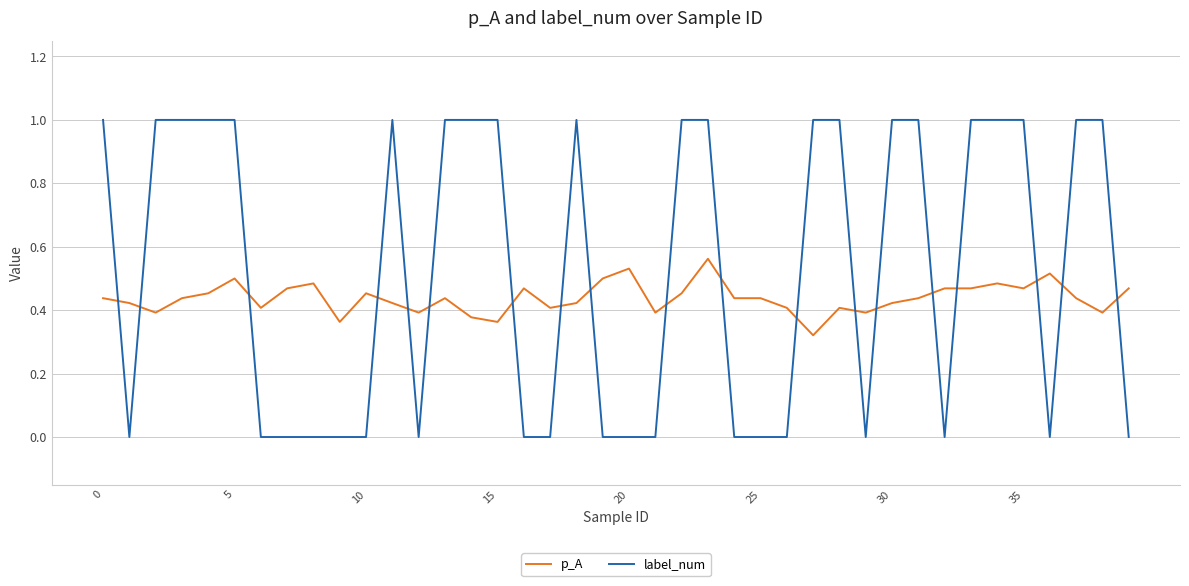

List the series in order of their overall mean, lowest first.

p_A, label_num